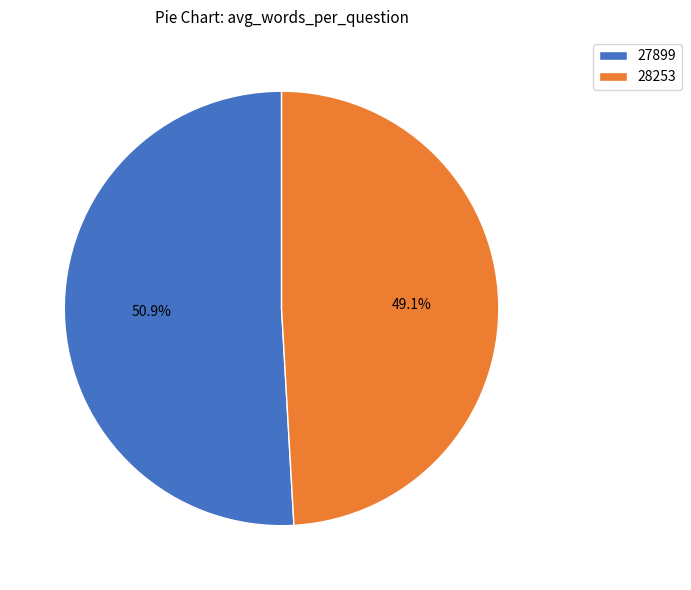

The 27899 slice represents 51% of the pie. True or false?

True